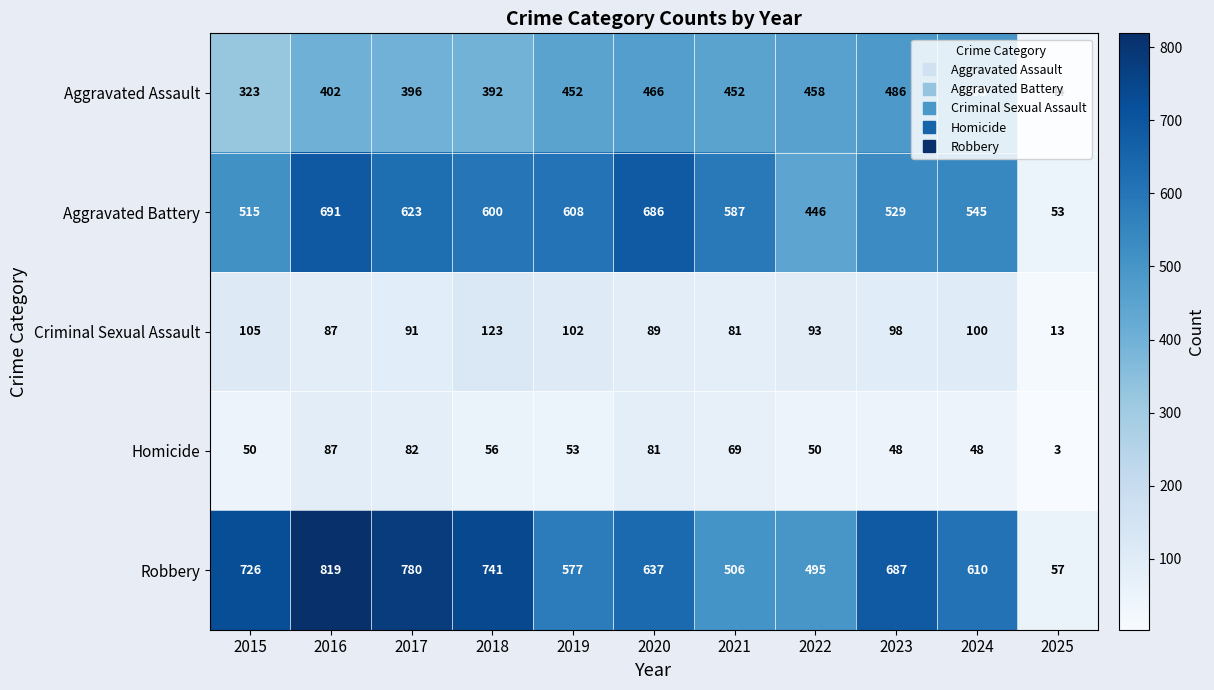

What is the sum of all Criminal Sexual Assault values?

982